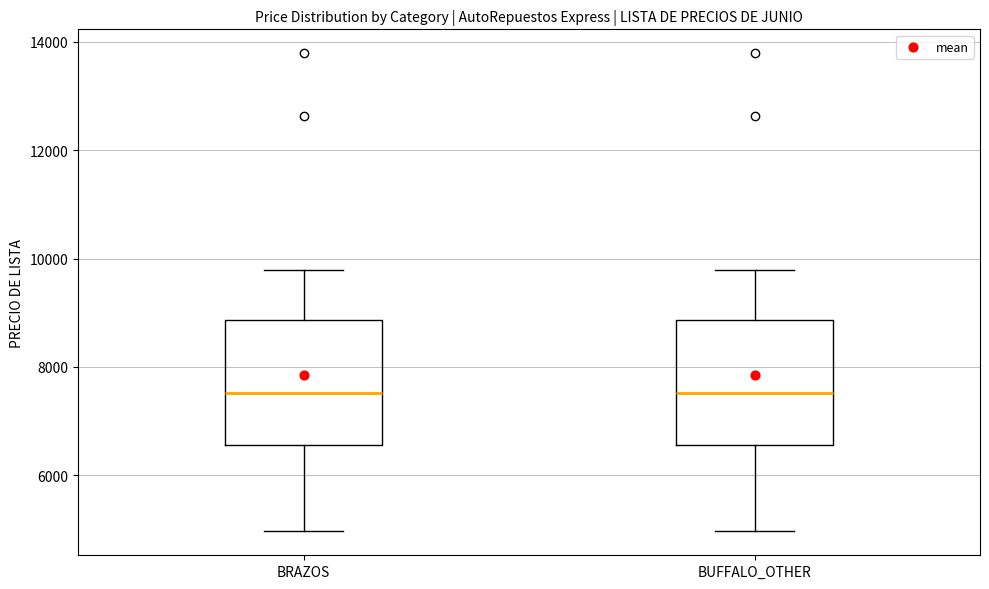

Reading left to right, read every box against the y-axis: the position of its median line, the range the box covers, and the ends of its whiskers. The values are not printed on the chart, so give them approximately, as read against the axis.

BRAZOS: median 7600, box 6600 to 8800, whiskers 5000 to 9800
BUFFALO_OTHER: median 7600, box 6600 to 8800, whiskers 5000 to 9800